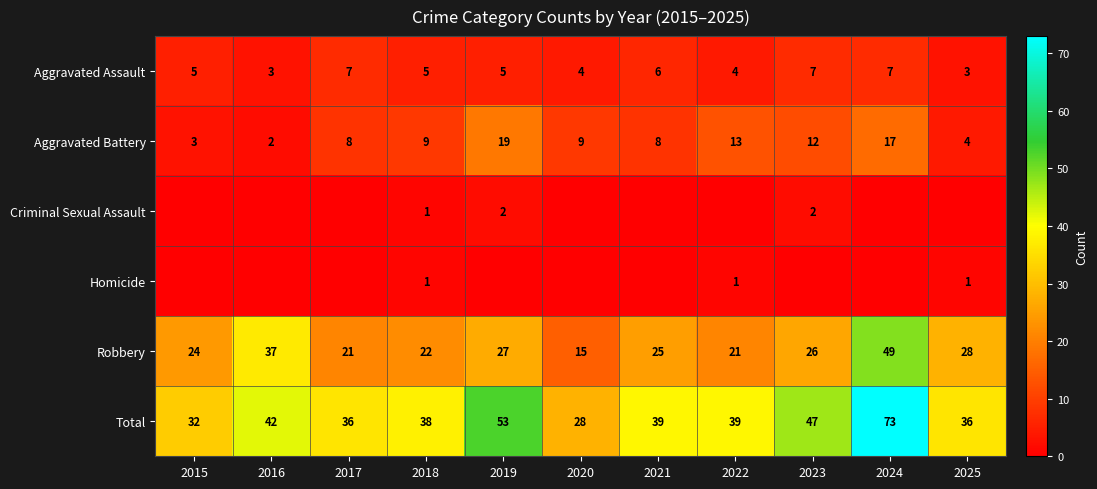

What is the difference between the second highest and minimum values in the Aggravated Battery series?

15